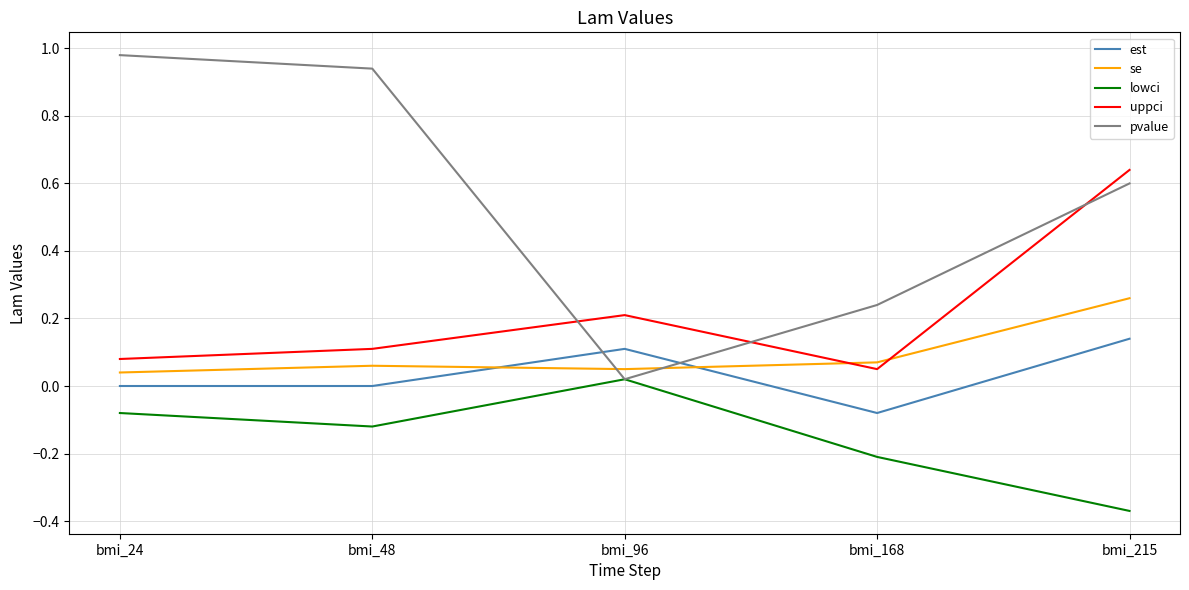

How many interior local peaks does the uppci series have?

1